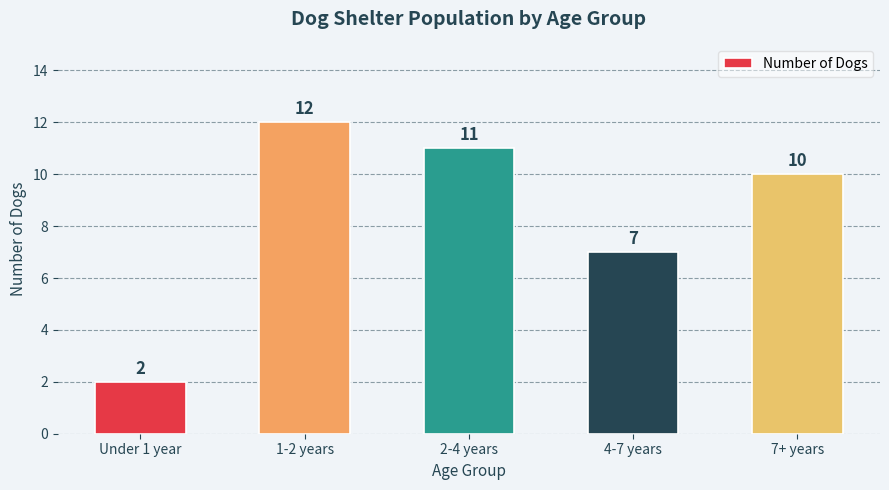

Read the value at Under 1 year.

2